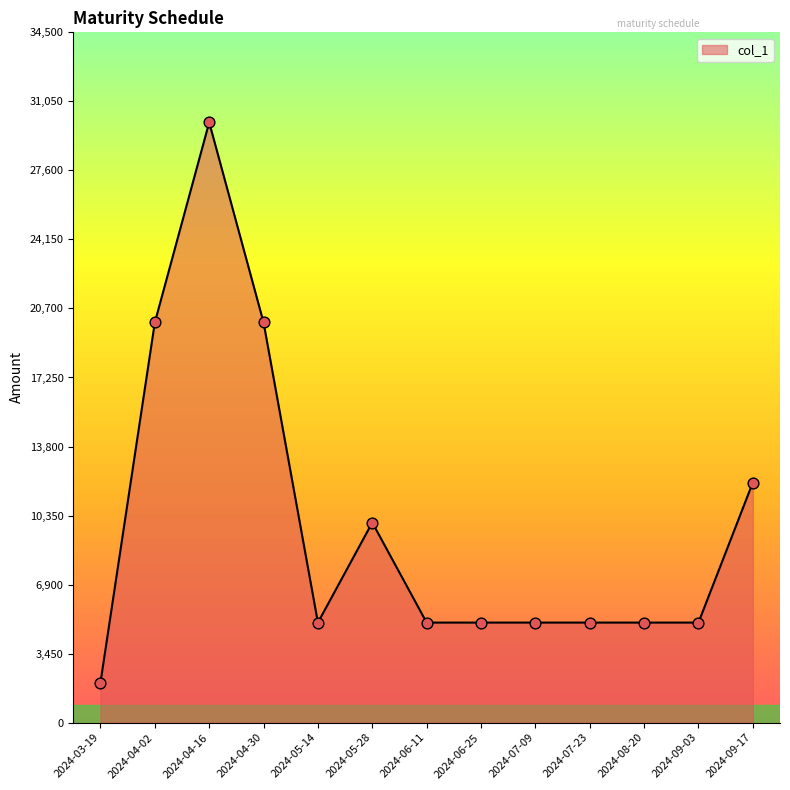

What is the ratio of the value at 2024-06-11 to the value at 2024-04-16?

0.2